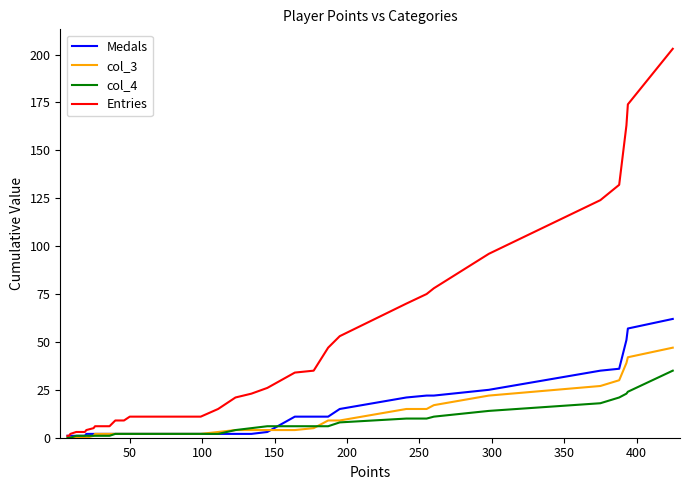

What are all the series names shown in the legend?

Medals, col_3, col_4, Entries